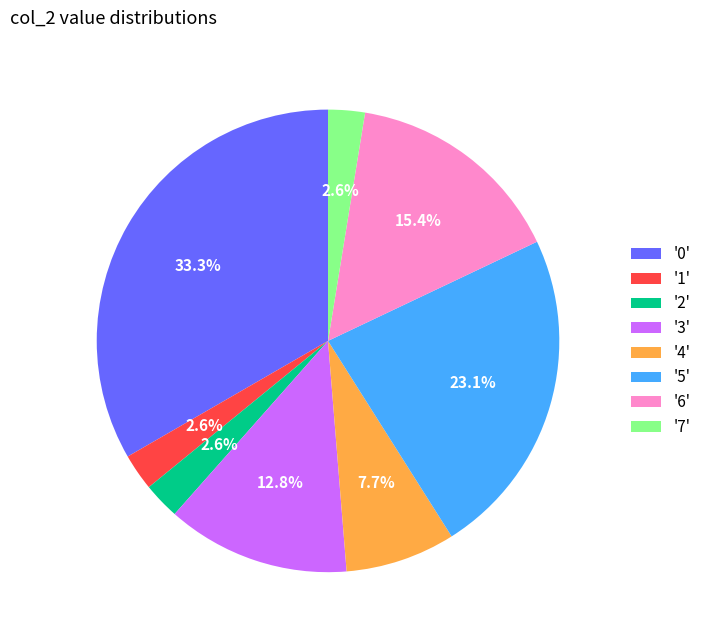

Does '1' represent more than half of the total?

No